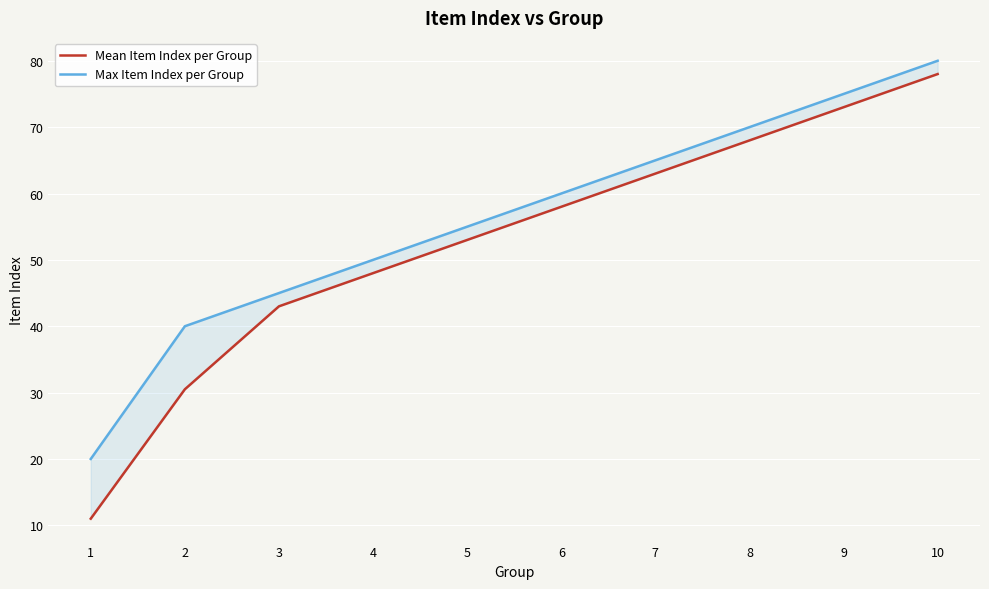

Is it true that Max Item Index per Group equals 50.0 at 4?

True